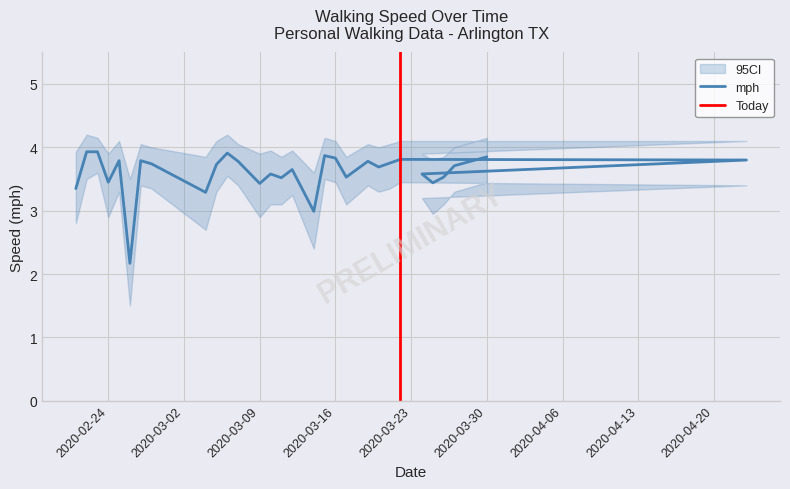

How many interior local valleys does the mph_upper series have?

9